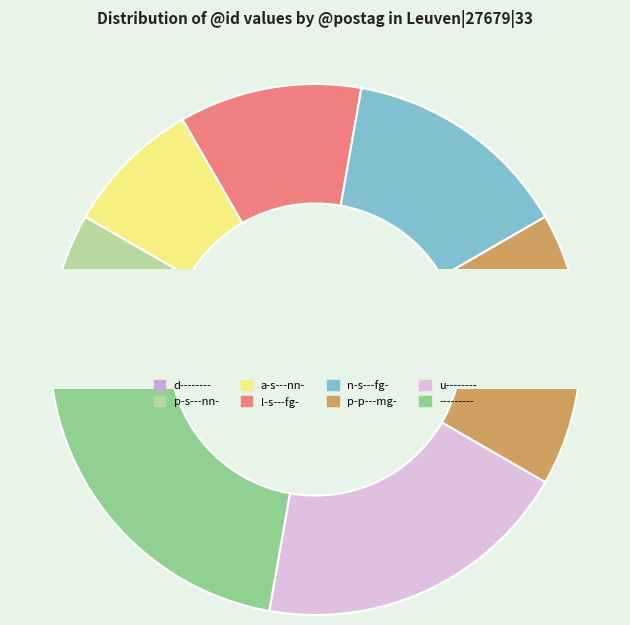

To the nearest percent, what portion does l-s---fg- represent?

11%